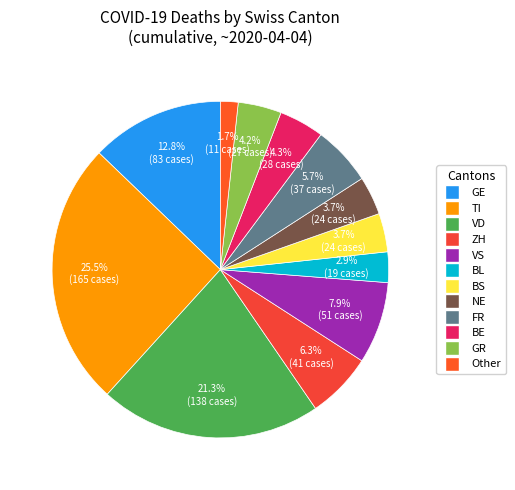

Count the number of slices in the pie.

12